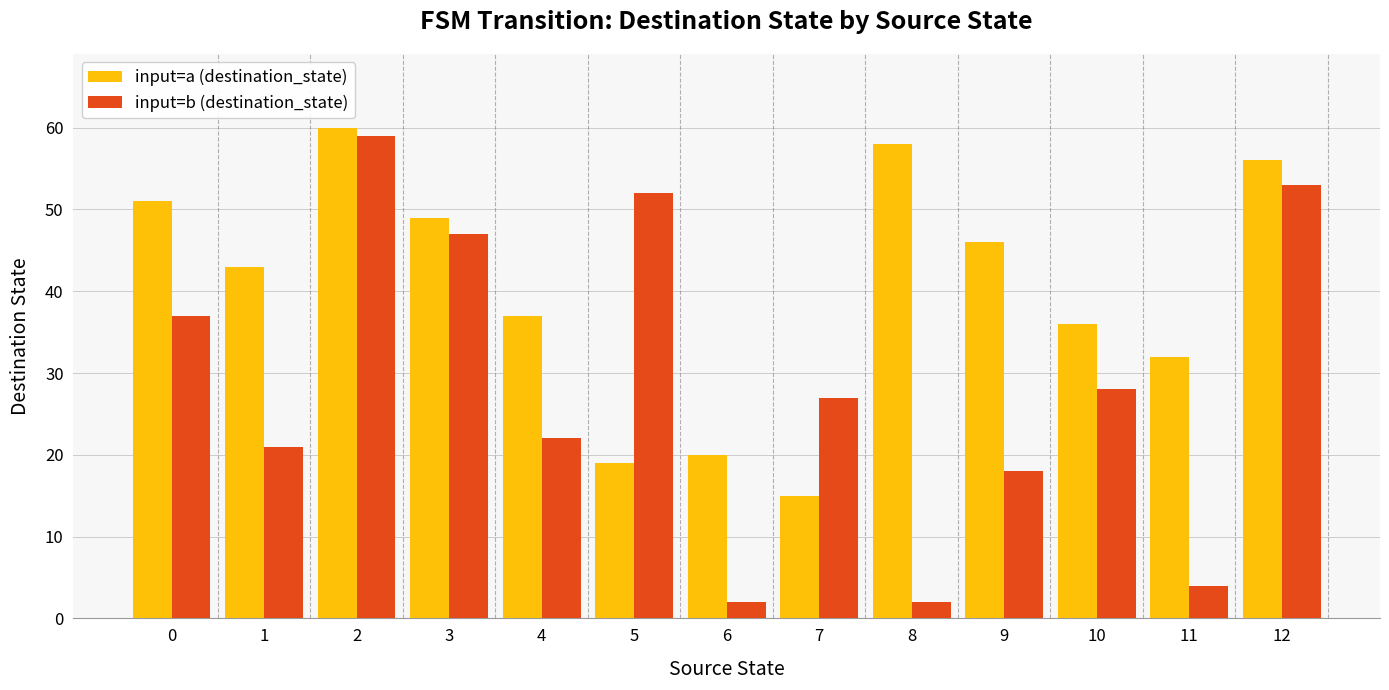

What is the minimum value for input=a (destination_state)?

15